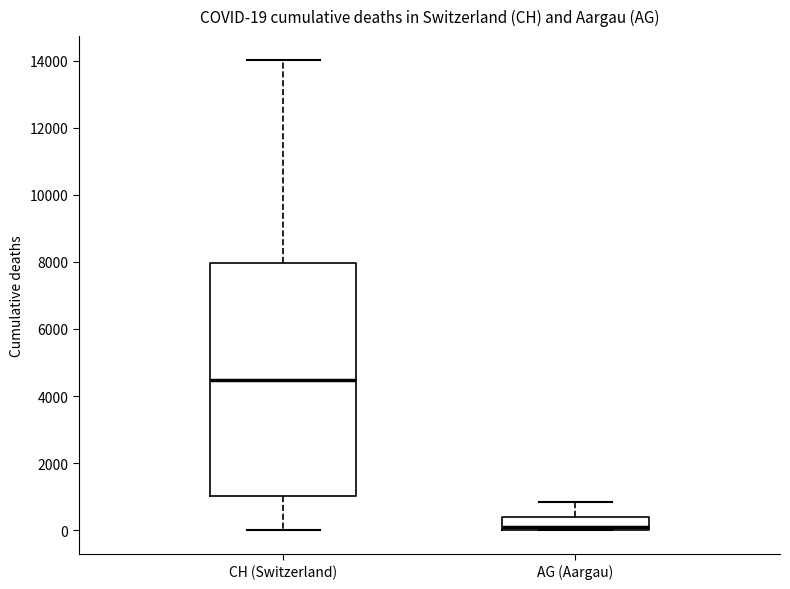

Which box has the lowest median line?

AG (Aargau)